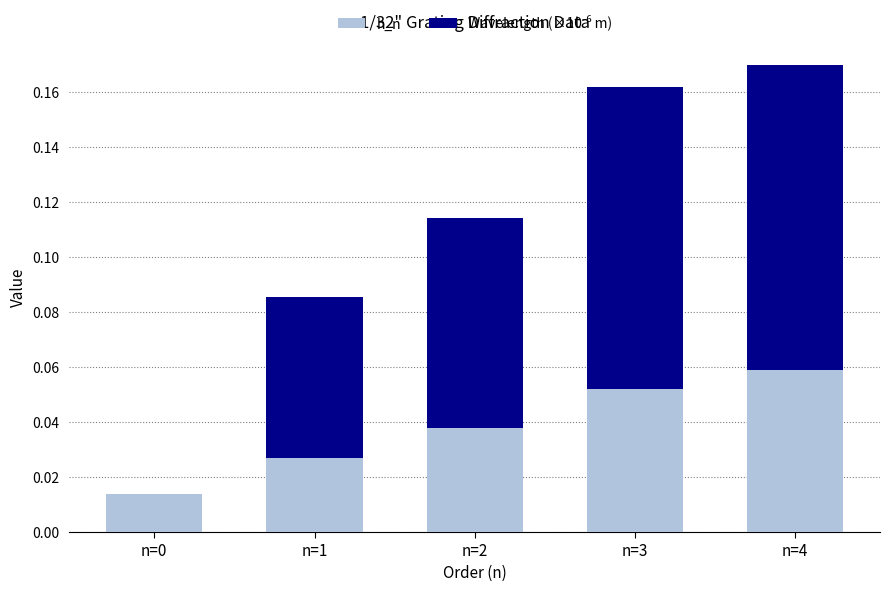

At which category is the sum across all series the highest?

n=4